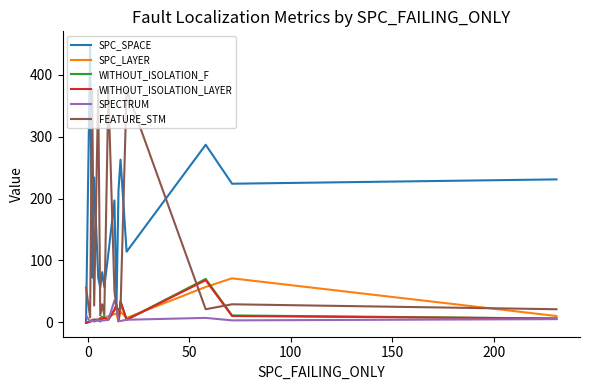

How many lines are shown in the chart?

6